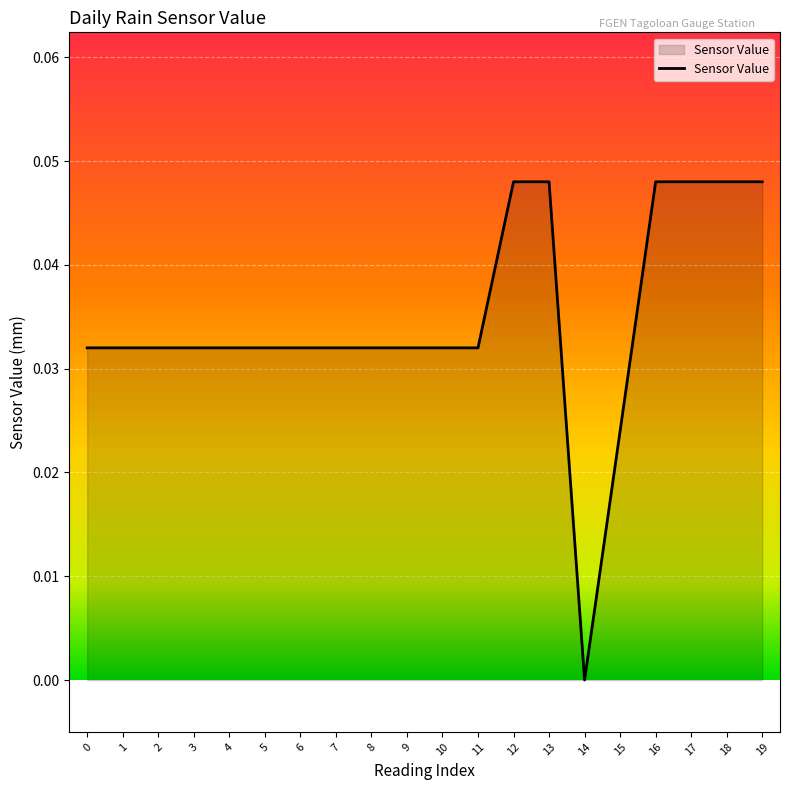

Is it true that the value at 14 is 0.0?

True